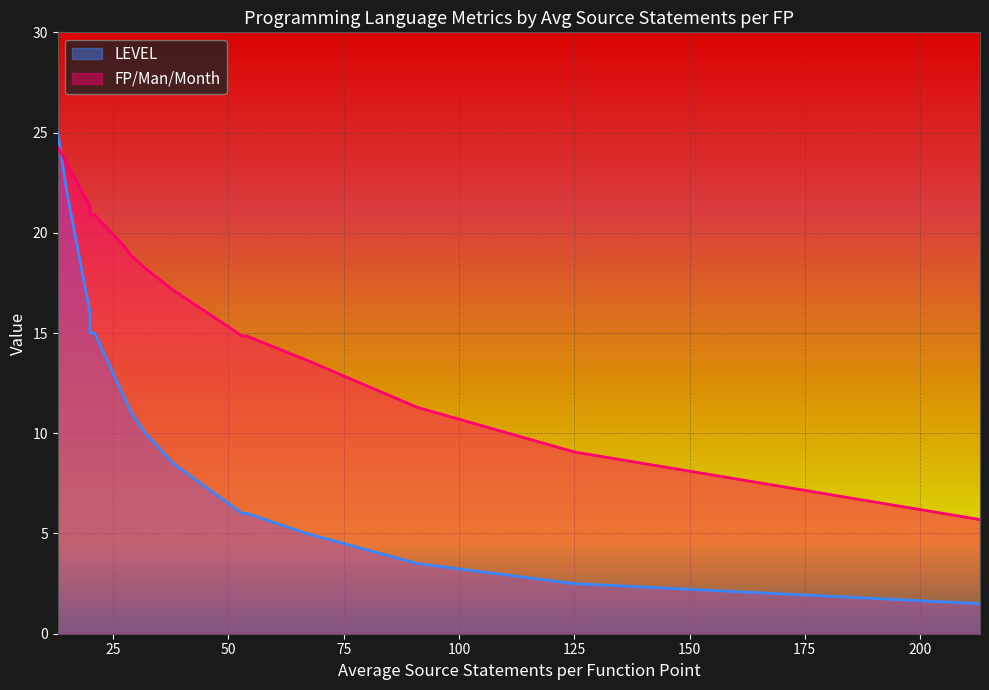

What is the value of the FP/Man/Month point at the 15th from the left?

20.9